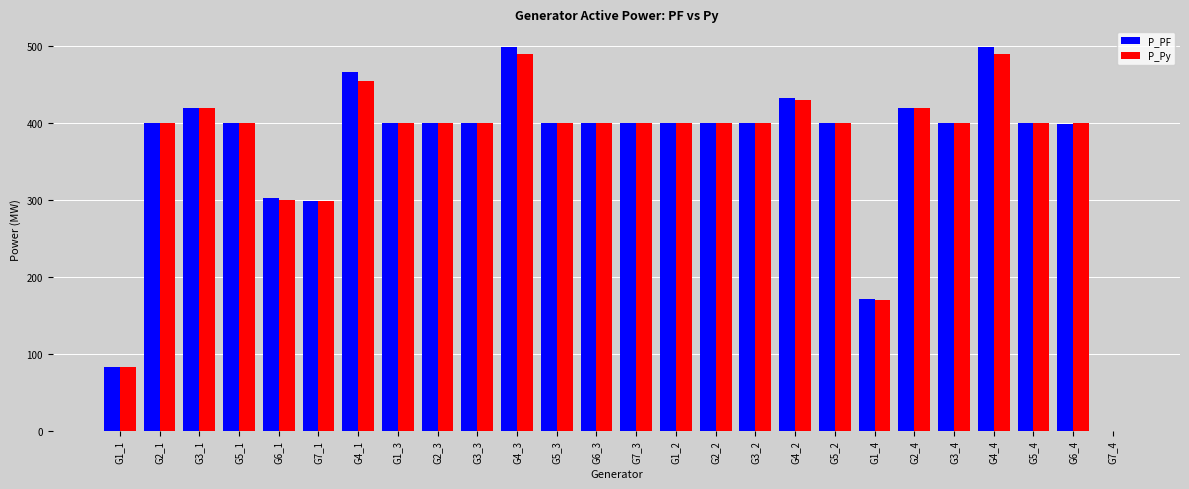

What is the sum of the P_PF values at G4_4 and G5_2?

900.0